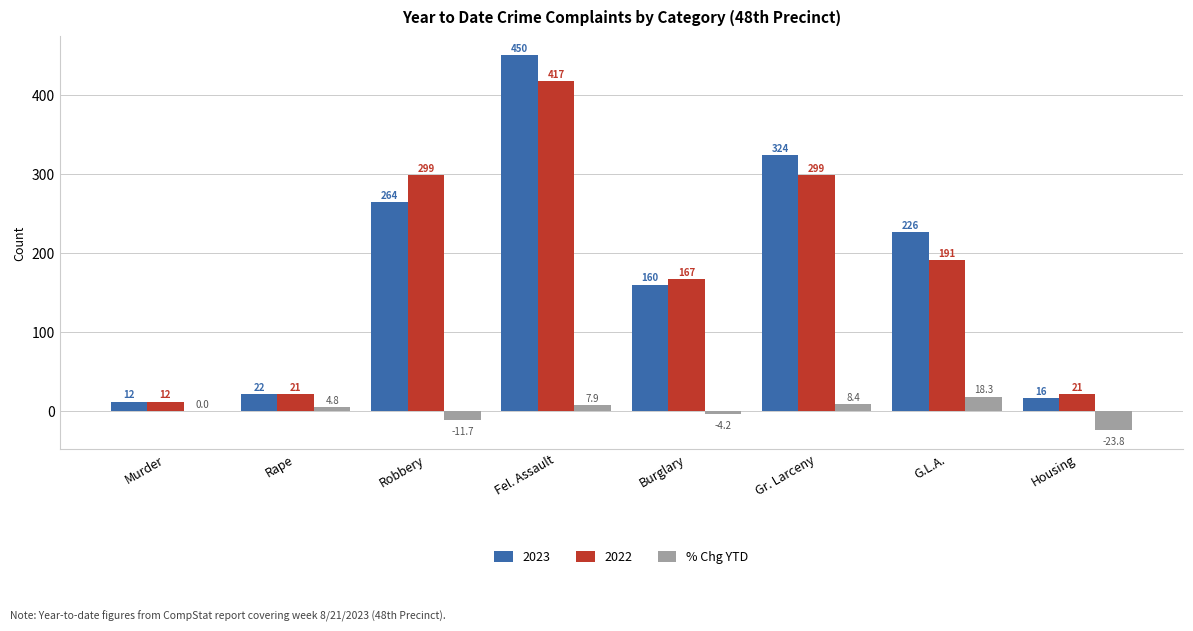

At which category does the chart reach its peak across all series?

Fel. Assault